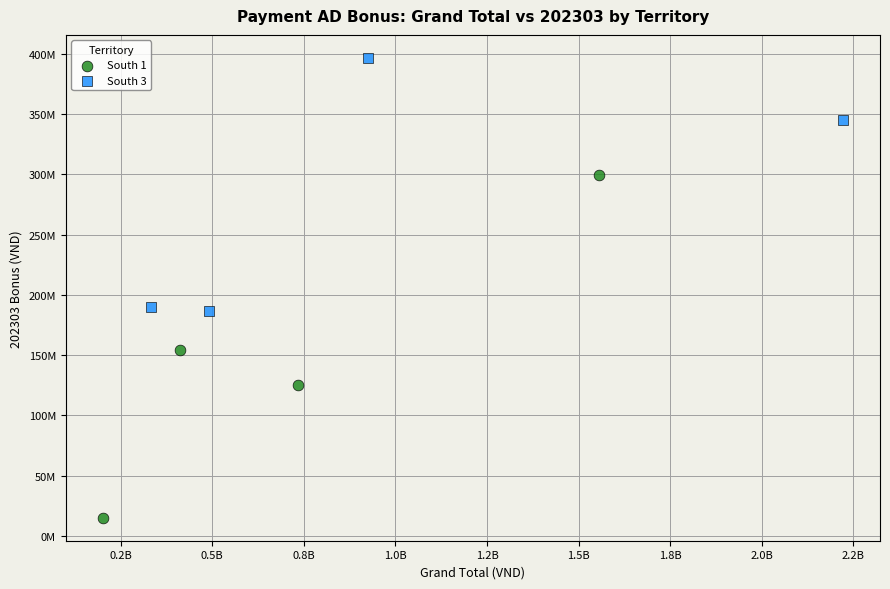

What are all the series names shown in the legend?

South 1, South 3